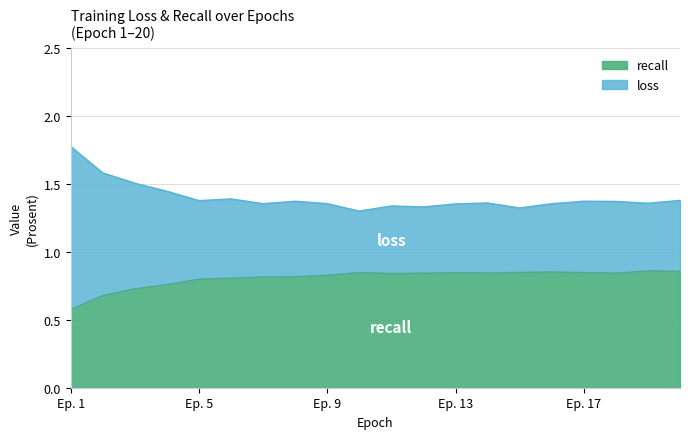

What are all the series names shown in the legend?

recall, loss